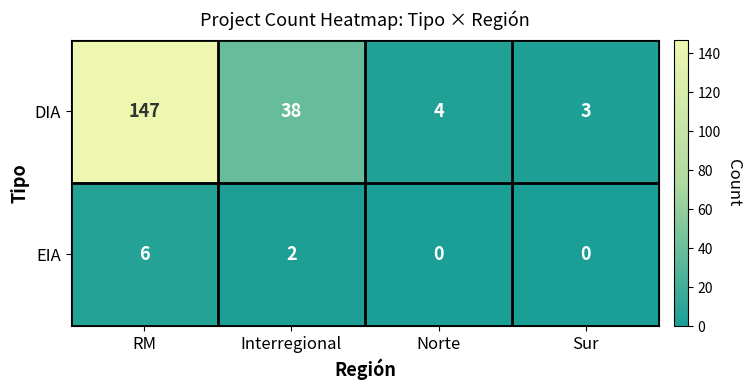

Which series has the largest total across all categories?

DIA